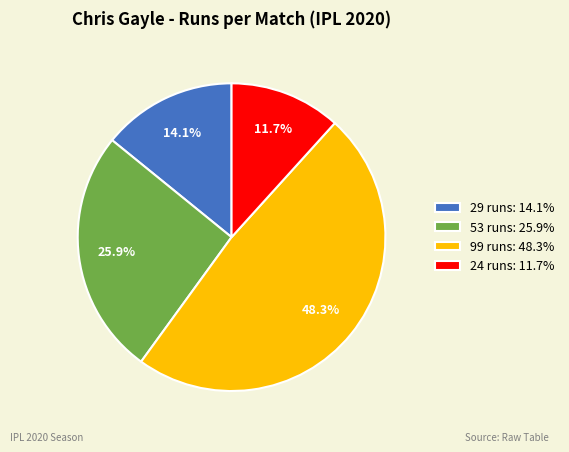

Which category has the smallest portion of the pie?

24 runs: 11.7%